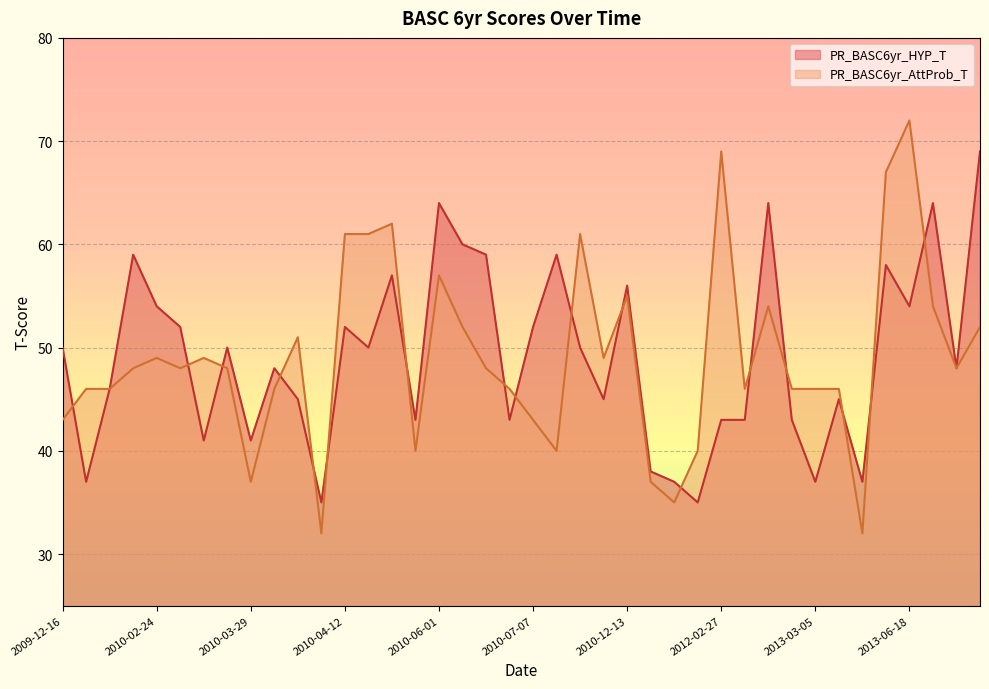

What are all the series names shown in the legend?

PR_BASC6yr_HYP_T, PR_BASC6yr_AttProb_T